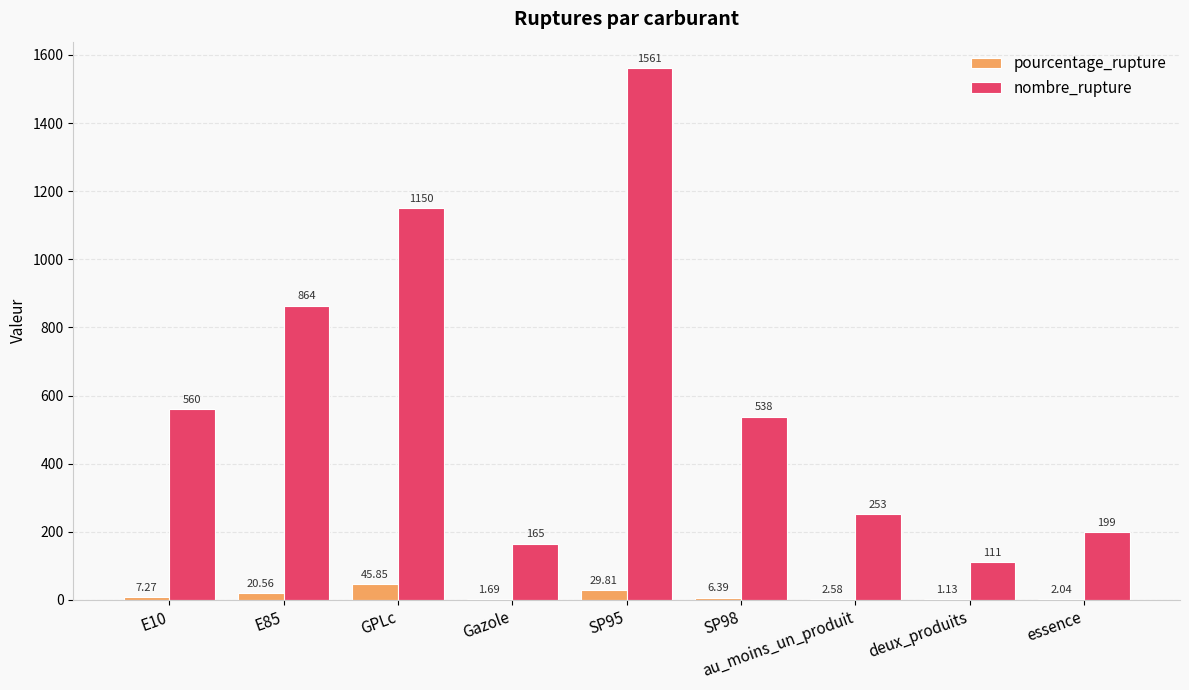

What is the total value across all series at deux_produits?

112.1